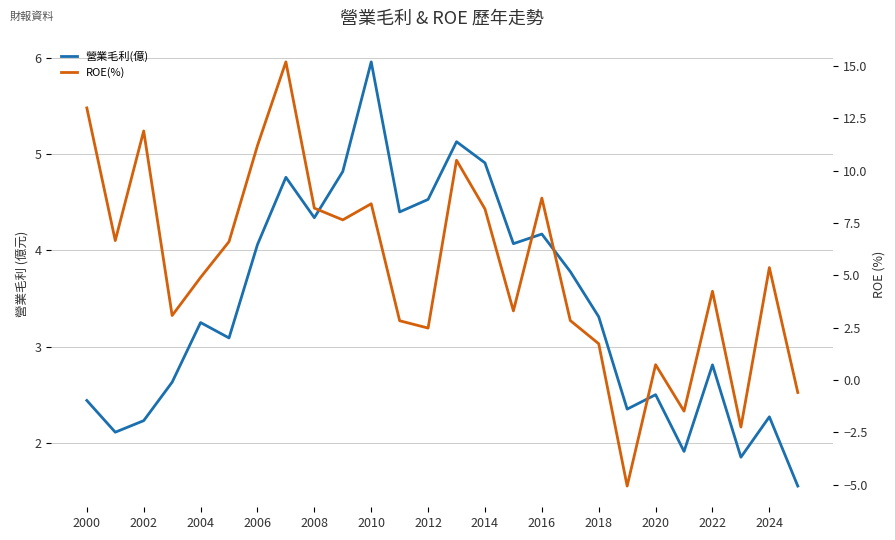

In ROE(%), how many points are higher than both neighbors (excluding endpoints)?

8